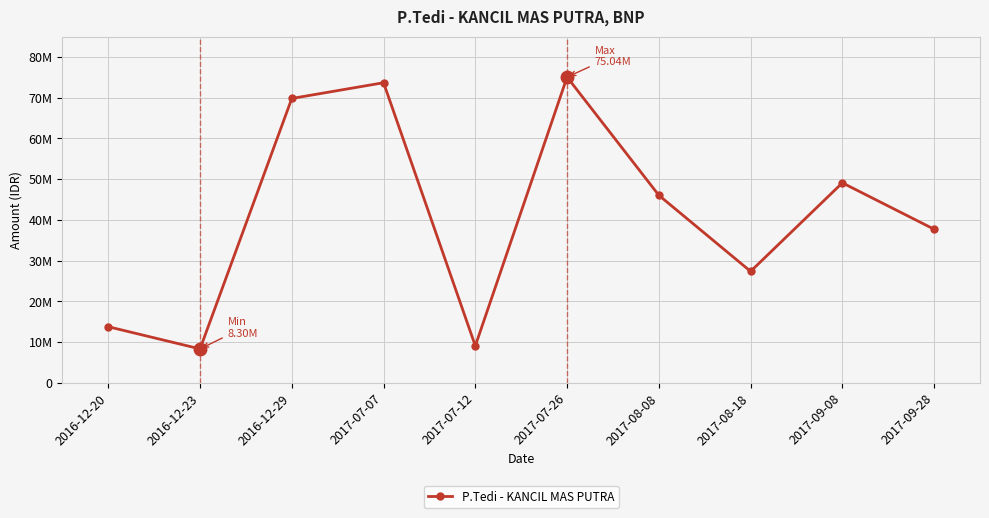

Is this an area chart (filled region under the line)?

No